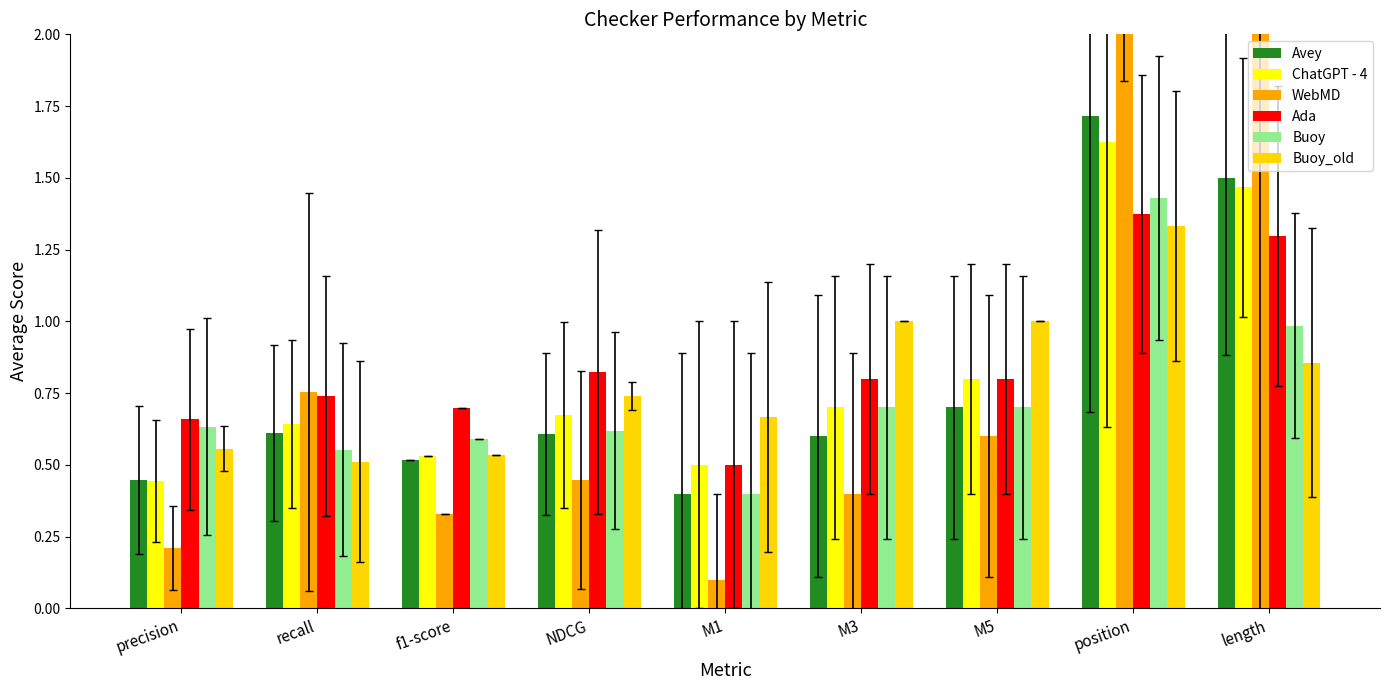

Which category has the lowest value across all series?

M1